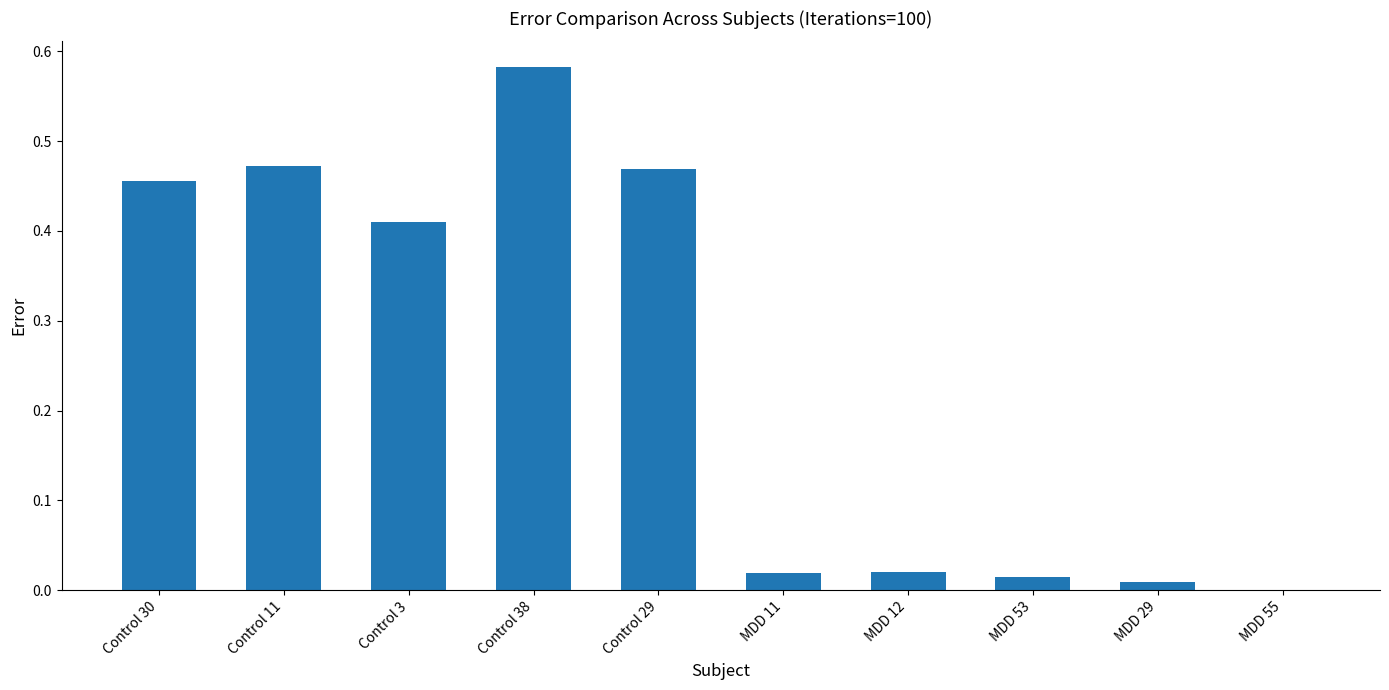

The chart shows a value of 0.0 at MDD 55. True or false?

True